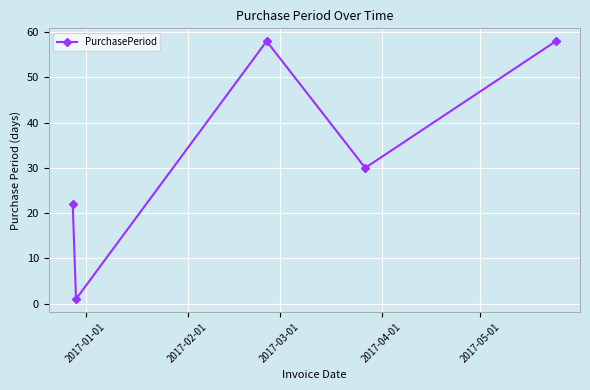

True or false: there are more than 0 points higher than both neighbors.

True